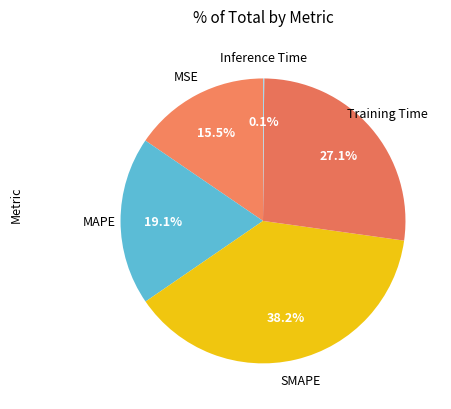

Rank the categories by value from lowest to highest.

Inference Time, MSE, MAPE, Training Time, SMAPE